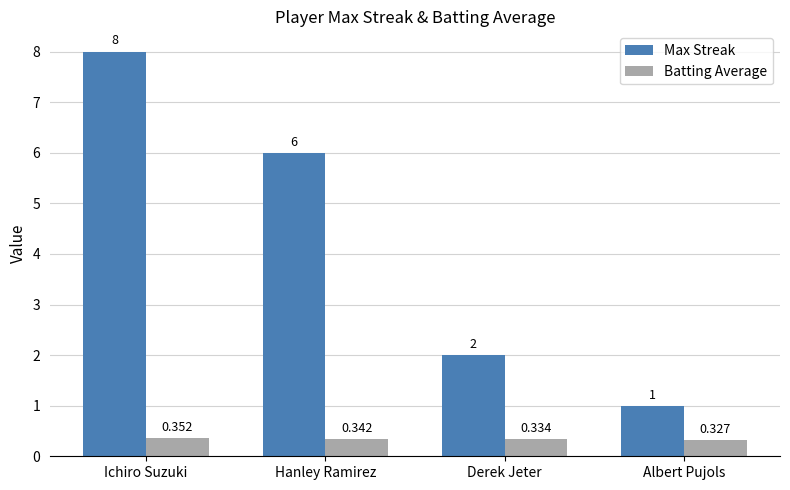

Is it true that Max Streak equals 4.2 at Ichiro Suzuki?

False